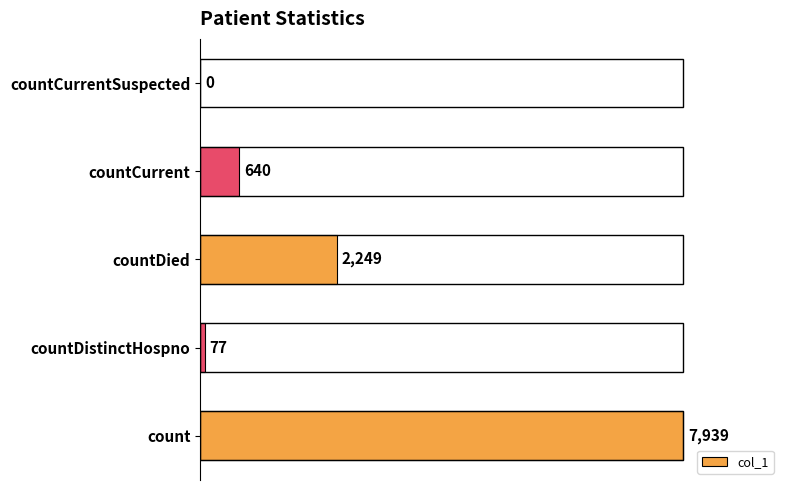

The value at countDied is 2249. True or false?

True